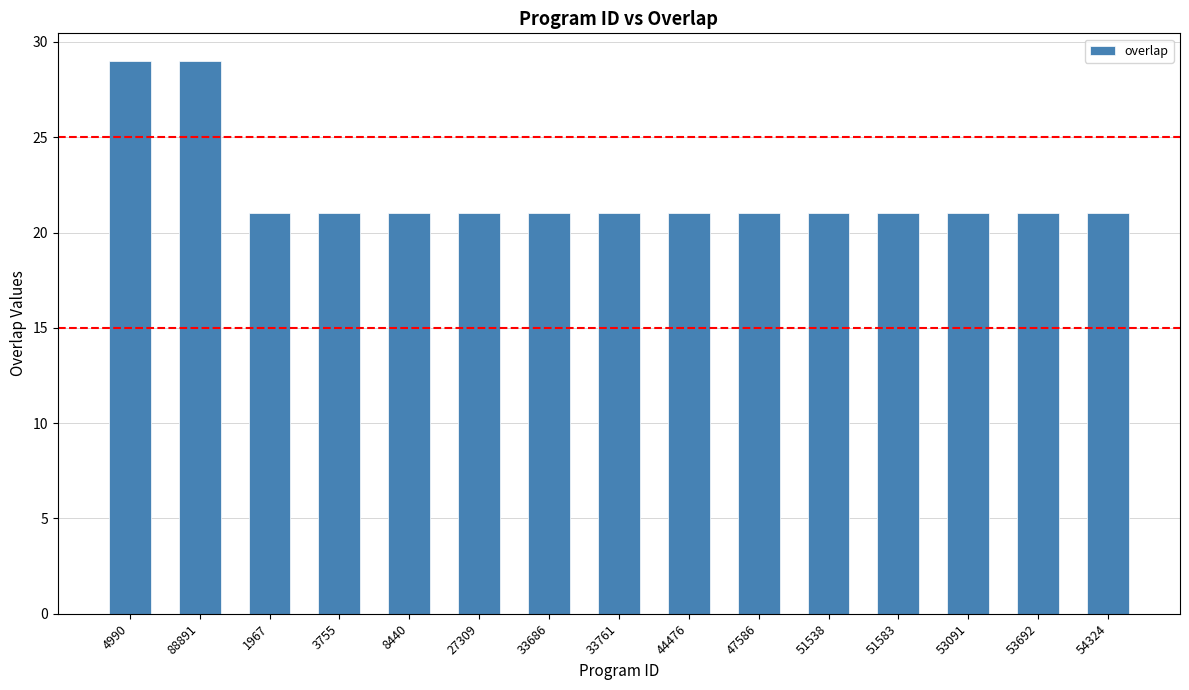

What is the maximum value shown in the chart?

29